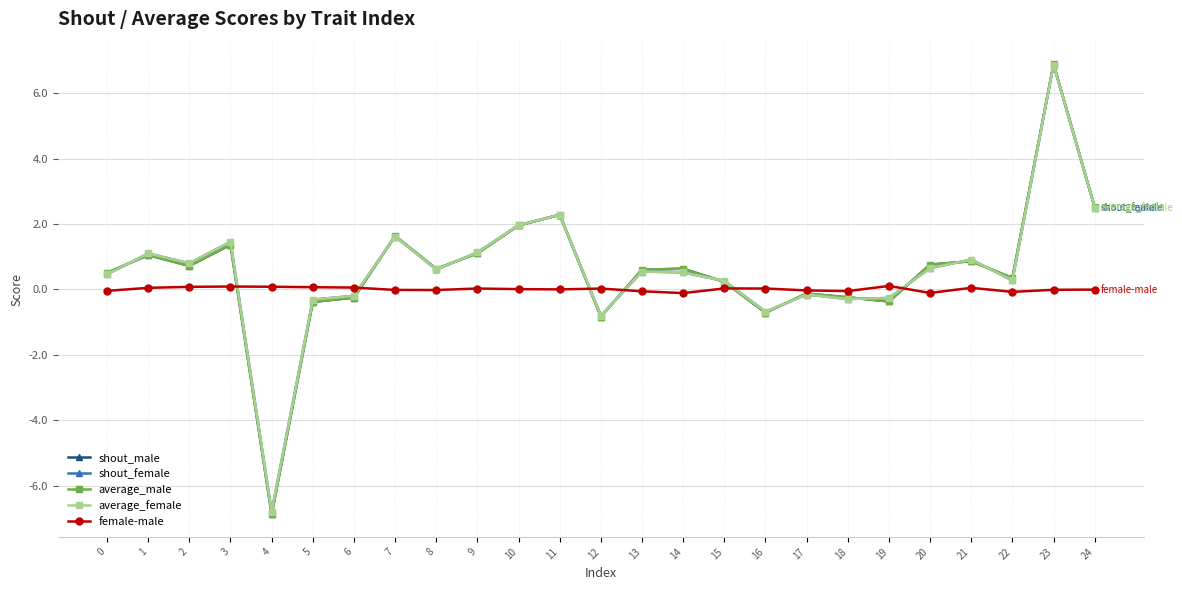

How many times do female-male and average_female cross each other?

6